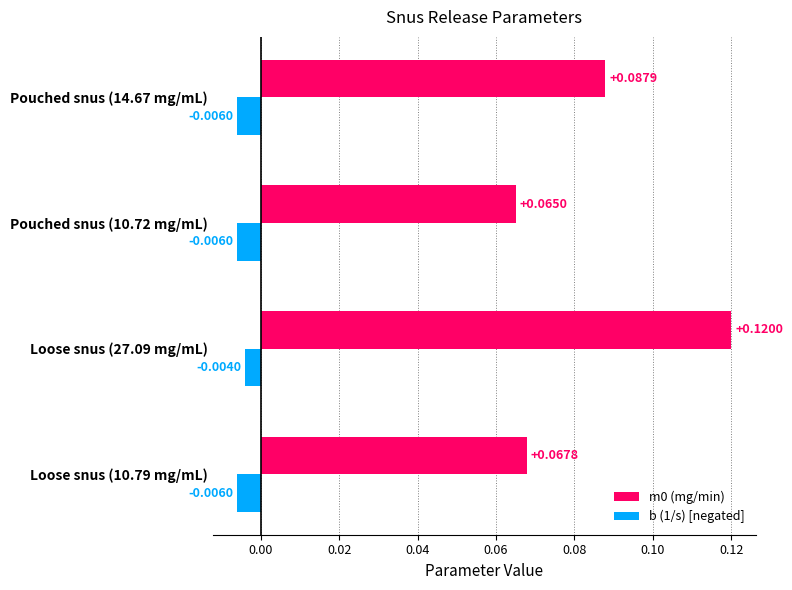

List the labels in order of m0 (mg/min) value, largest first.

Loose snus (27.09 mg/mL), Pouched snus (14.67 mg/mL), Loose snus (10.79 mg/mL), Pouched snus (10.72 mg/mL)